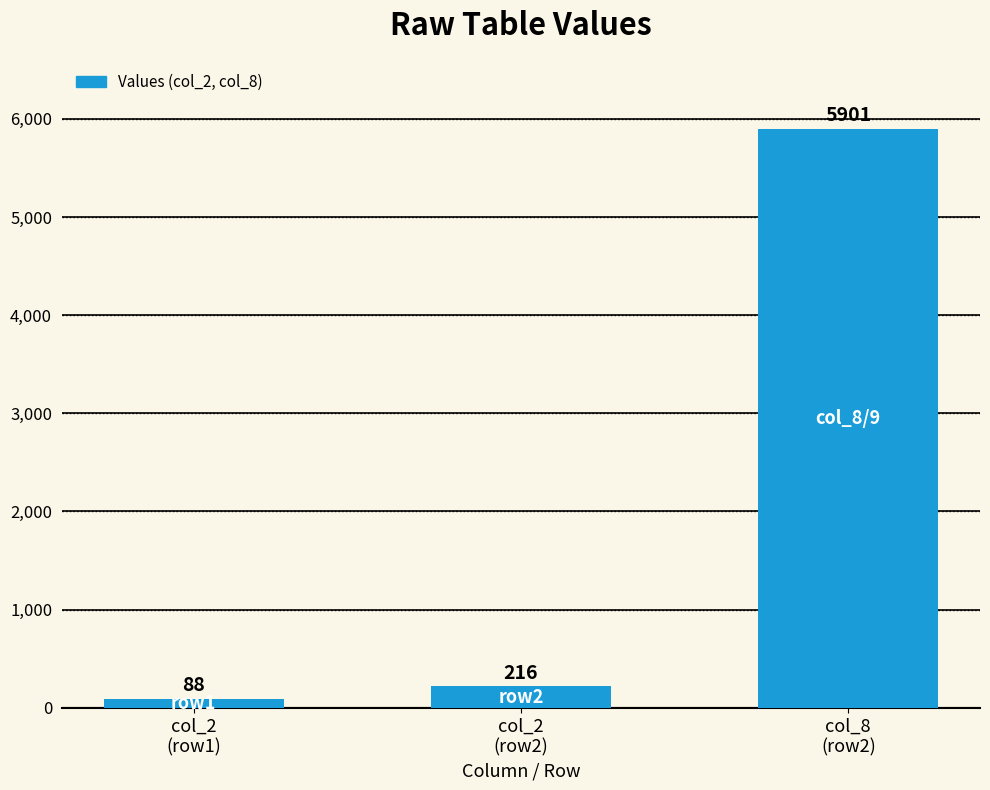

What is the smallest value displayed?

88